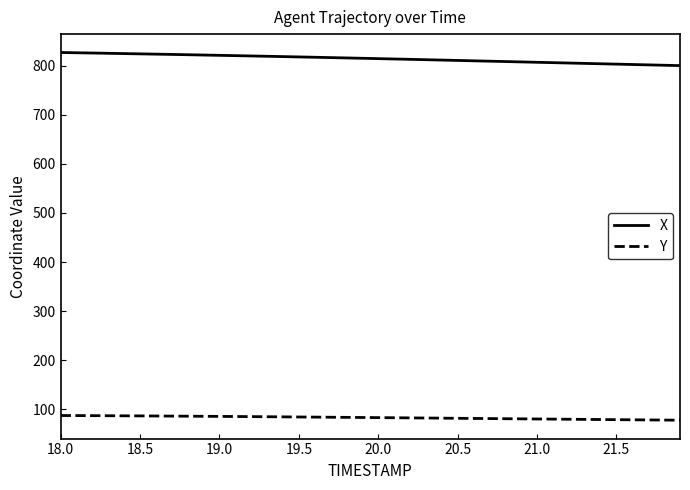

What is the minimum value shown in the chart?

77.9